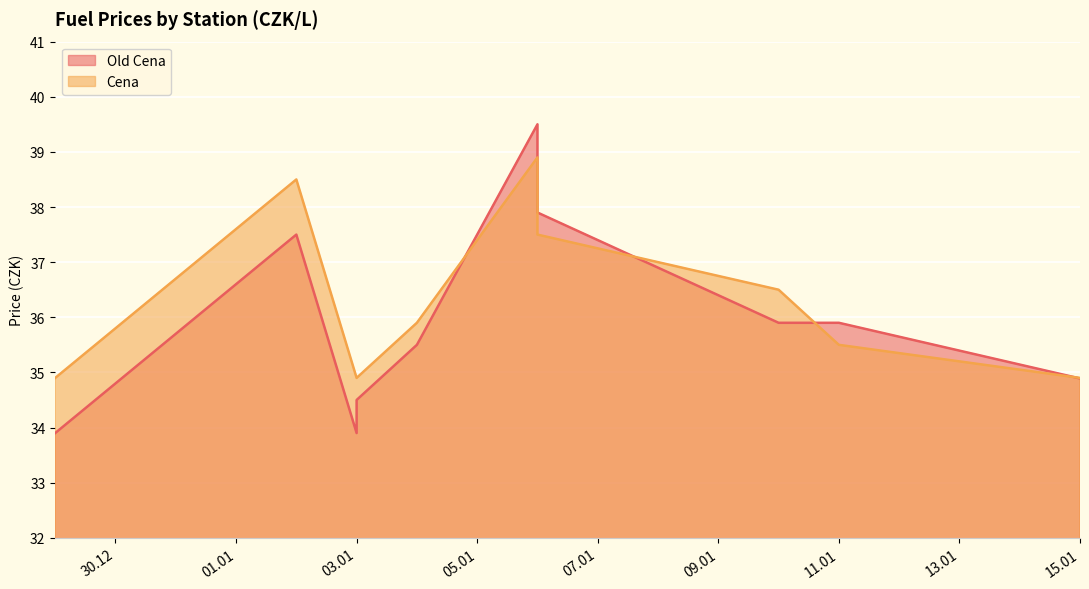

What is the sum of all Old Cena values?

396.9